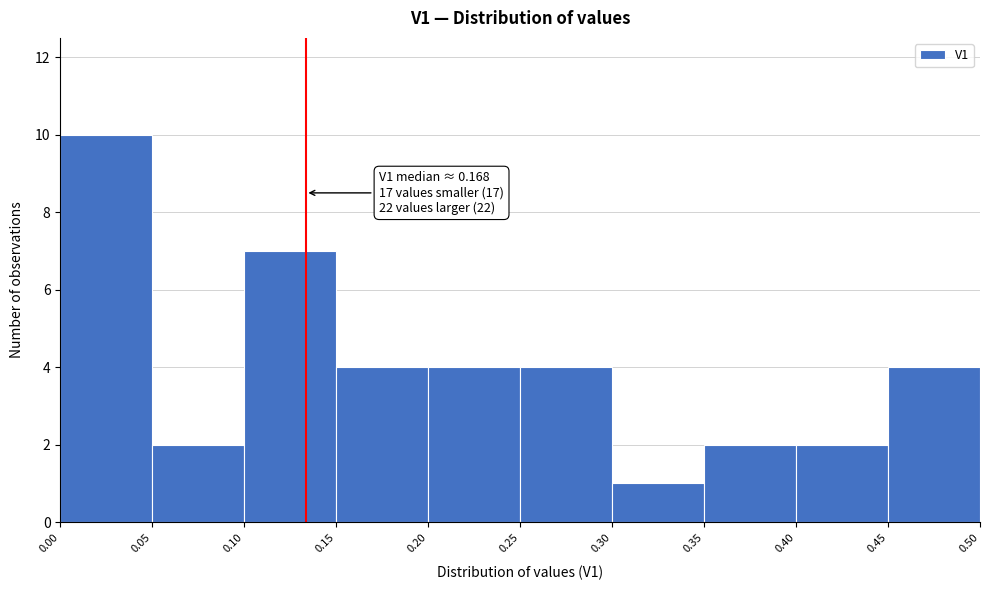

Over which range of the x-axis is the bar tallest?

0.00 to 0.05